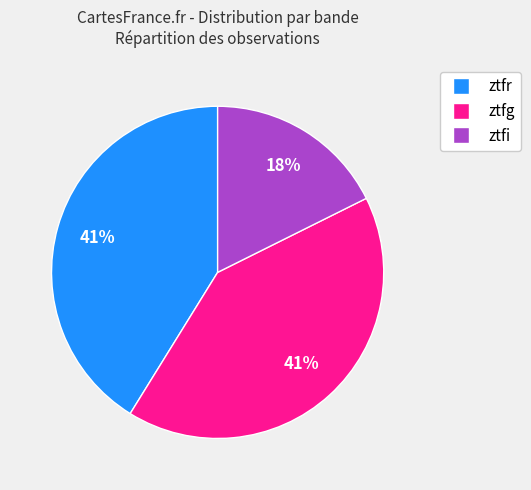

Count the number of slices in the pie.

3